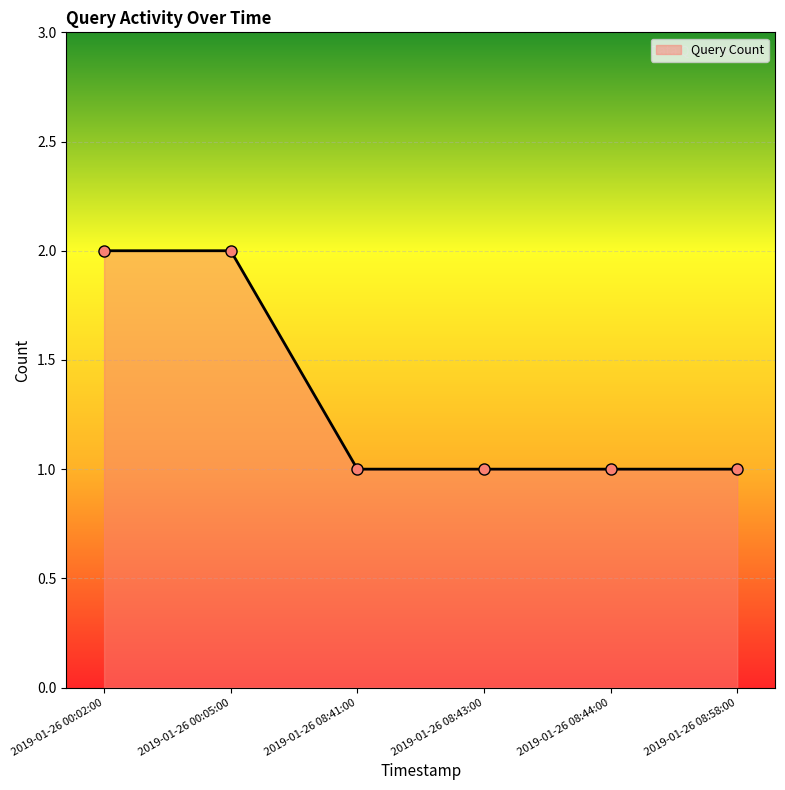

Reading left to right, list all the values displayed in this chart.

2019-01-26 00:02:00=2	2019-01-26 00:05:00=2	2019-01-26 08:41:00=1	2019-01-26 08:43:00=1	2019-01-26 08:44:00=1	2019-01-26 08:58:00=1